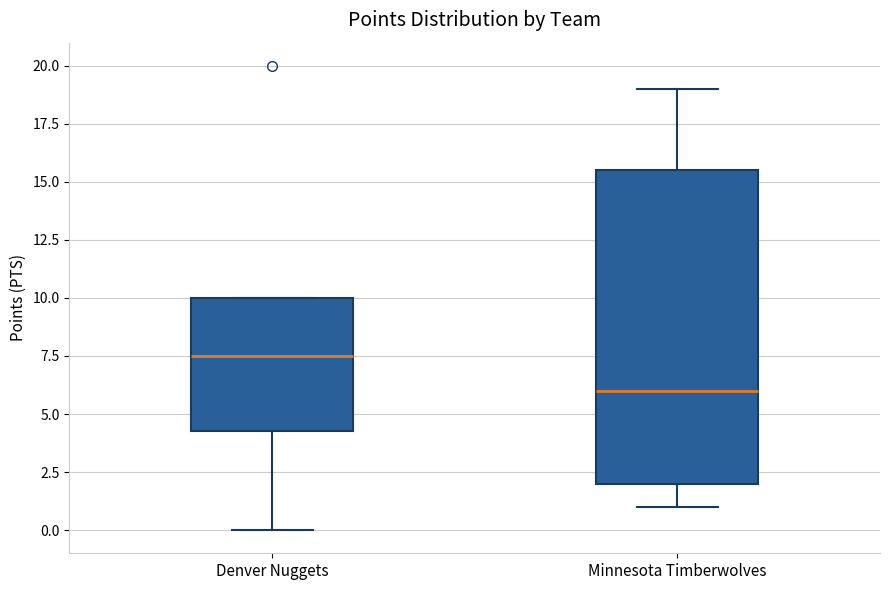

Reading left to right, transcribe this box plot: for each box, give where its median line is, the range the box spans, and where its two whiskers end, as read against the y-axis. The values are not printed on the chart, so give them approximately, as read against the axis.

Denver Nuggets: median 7.5, box 4.5 to 10.0, whiskers 0.0 to 10.0
Minnesota Timberwolves: median 6.0, box 2.0 to 15.5, whiskers 1.0 to 19.0